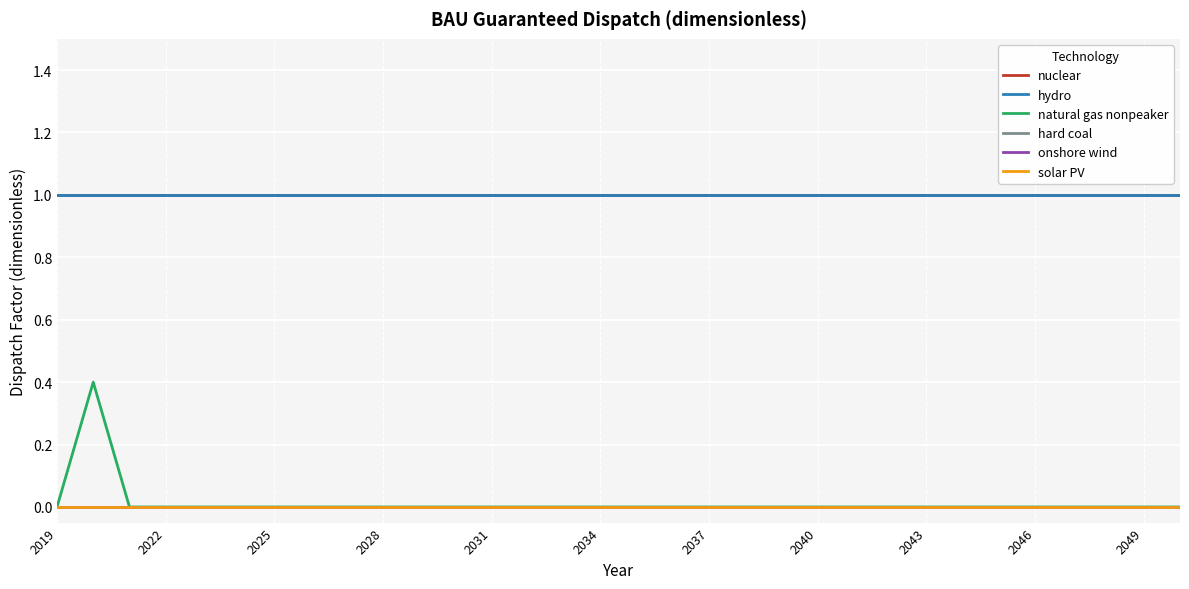

Does the chart have visible grid lines?

Yes